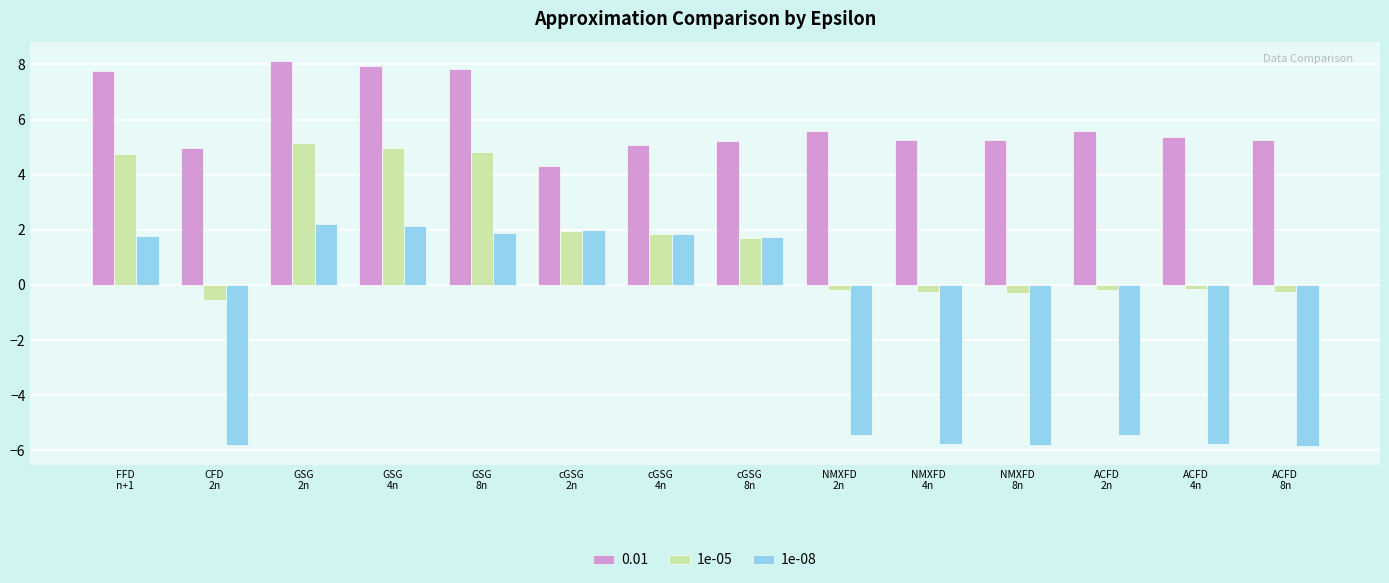

How many values in 1e-08 are above zero?

7